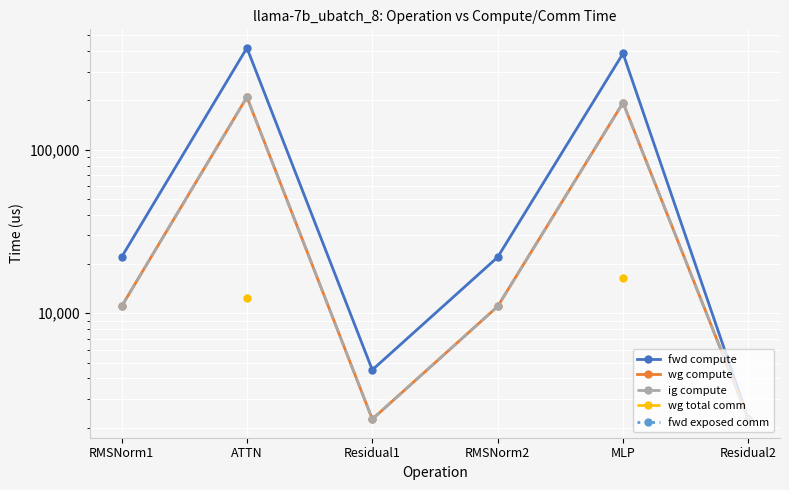

How many lines are shown in the chart?

5